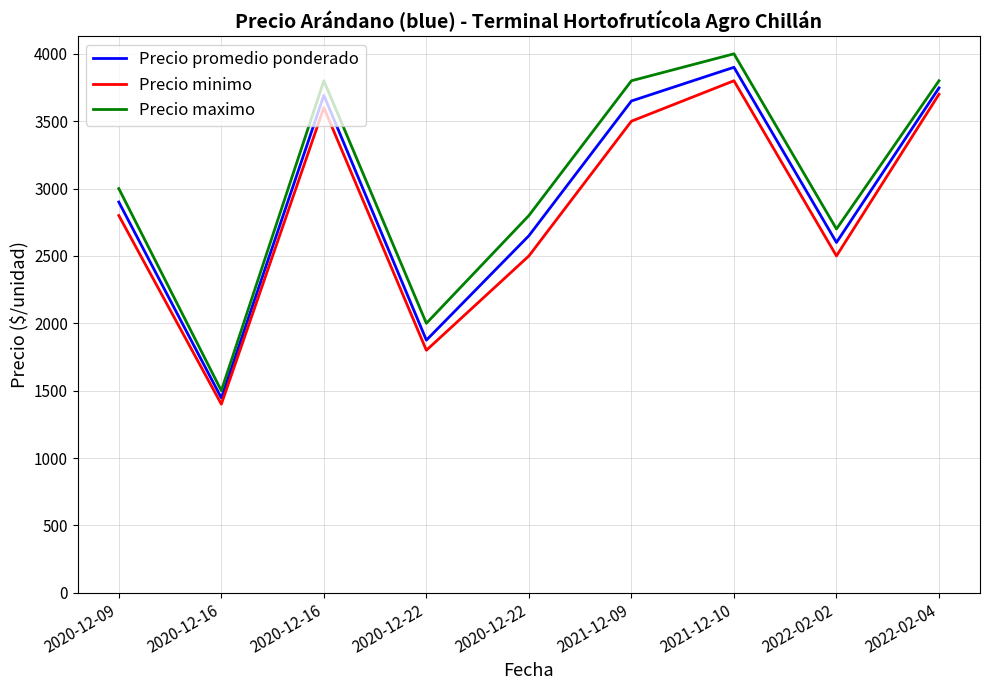

How many series are shown in this chart?

3